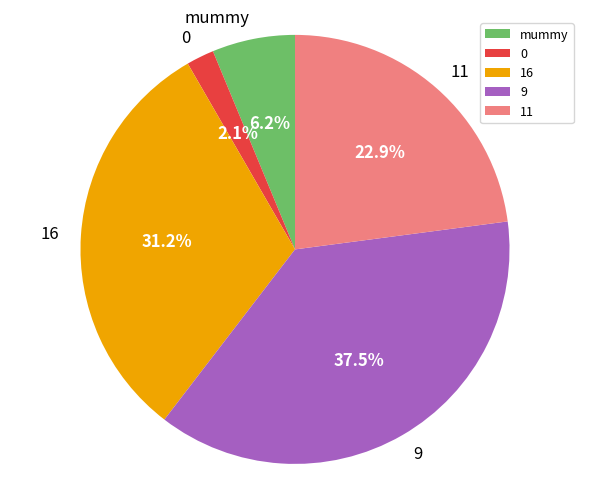

The mummy slice represents 6% of the pie. True or false?

True